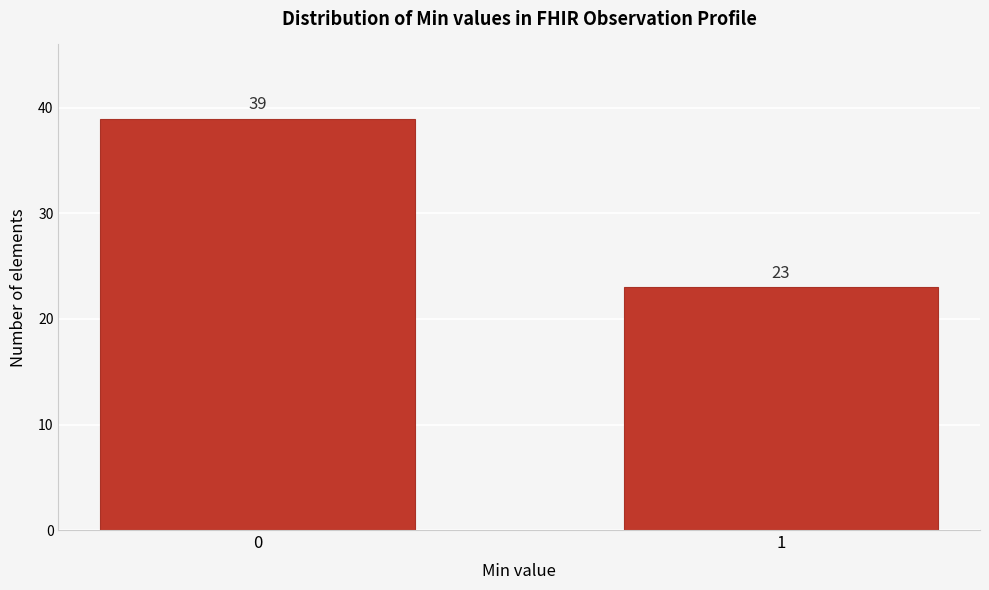

Reading right to left, list all the values displayed in this chart.

1=23	0=39